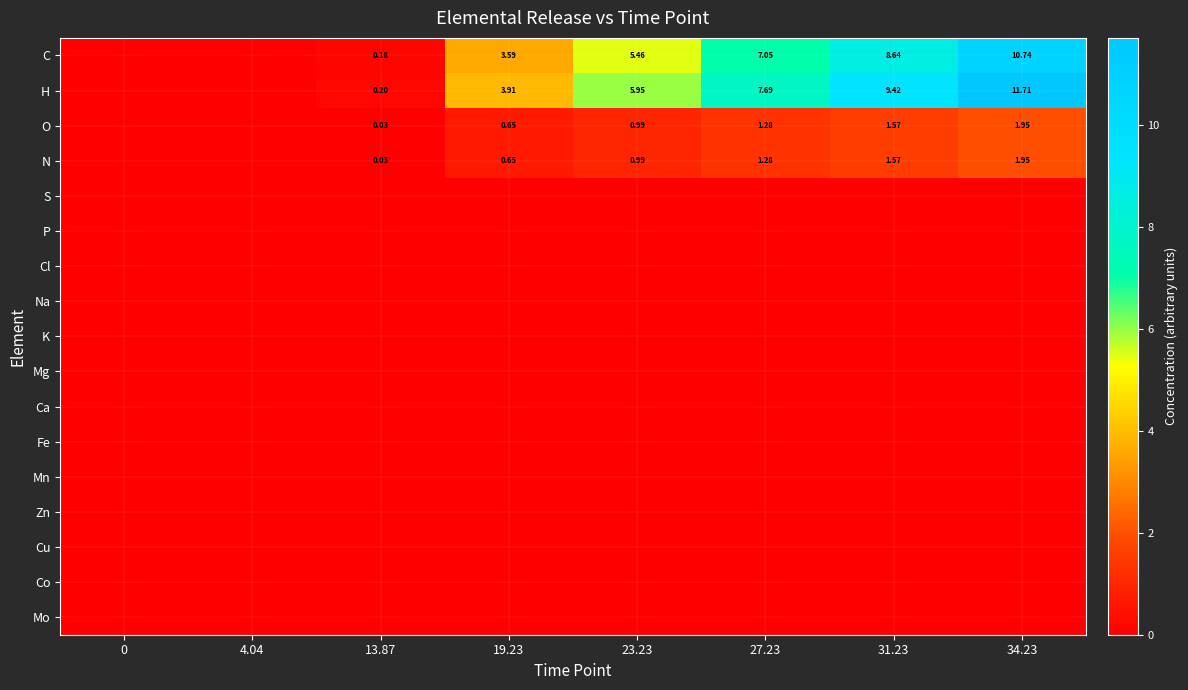

Where does the C series first go above 5?

23.23